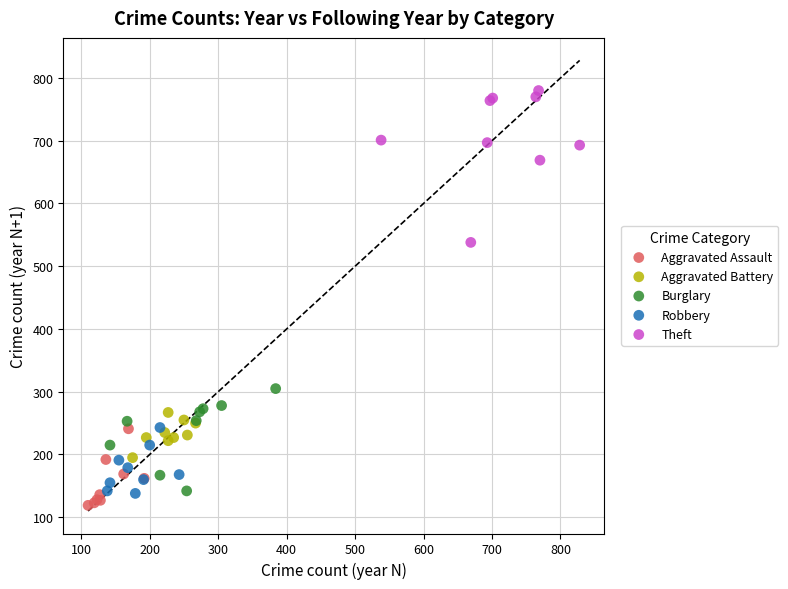

Which series has the widest spread of Y values?

Theft